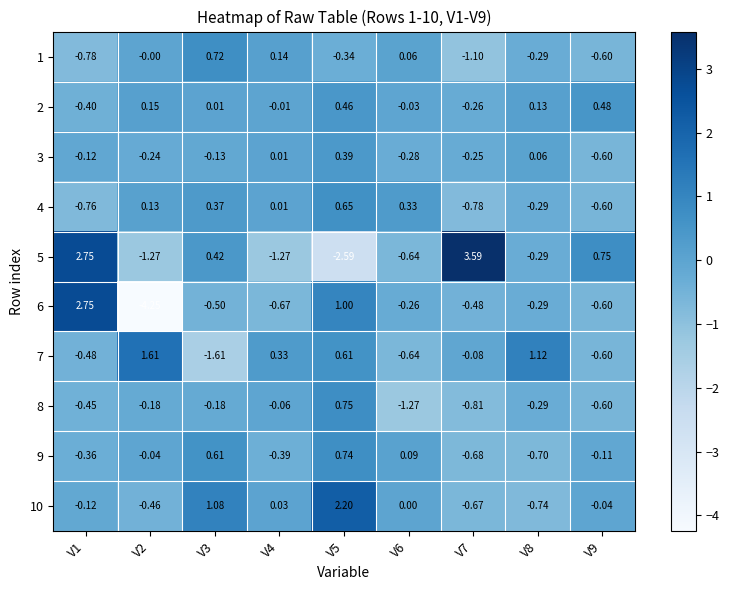

Which label corresponds to the largest value in the chart?

V7